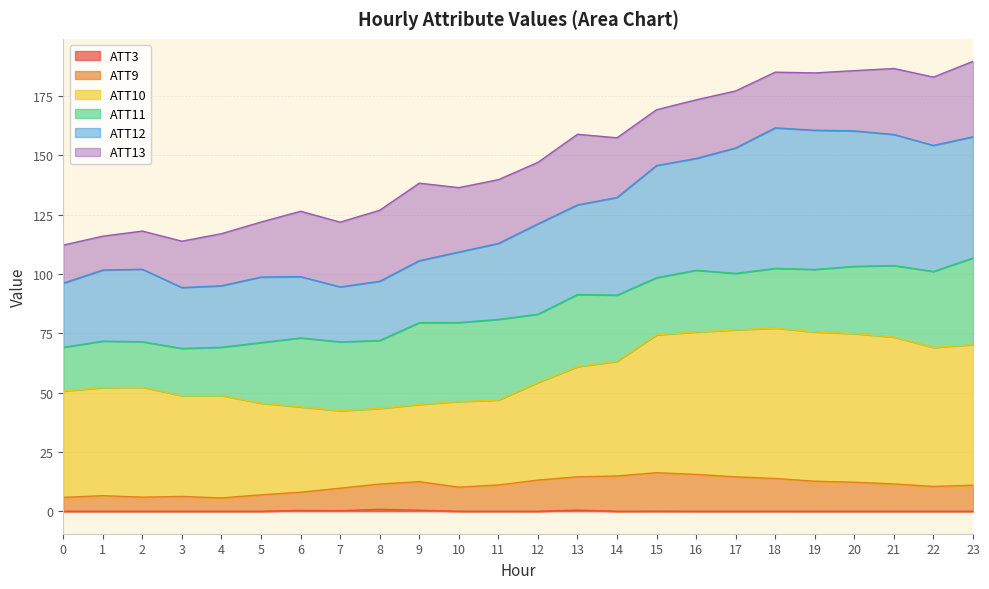

True or false: ATT12 and ATT3 intersect in this chart.

False